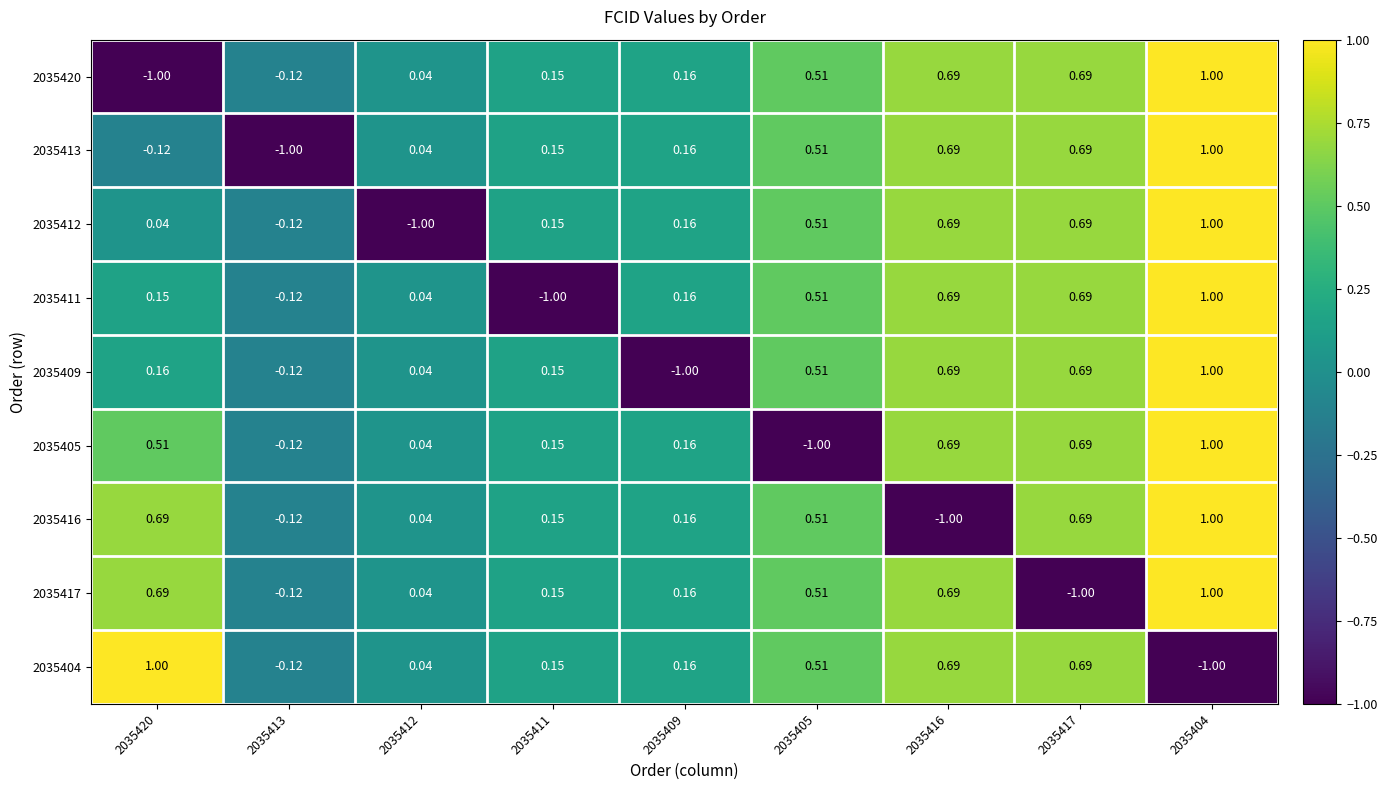

Is the value of 2035409 at 2035405 greater than the value of 2035420 at 2035420?

Yes